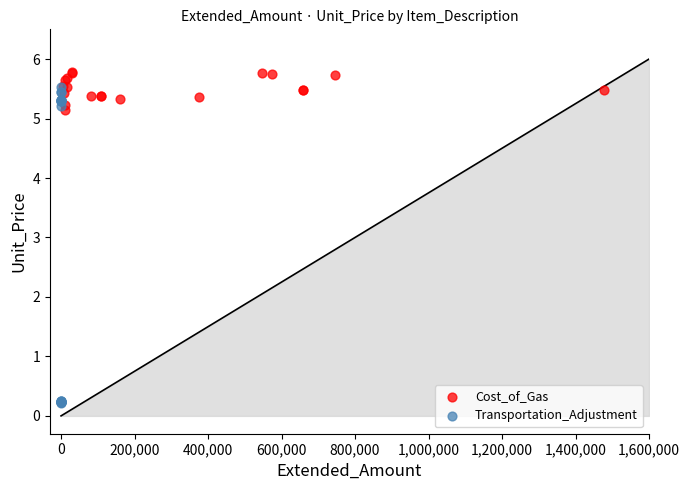

Which series reaches the minimum Y coordinate?

Transportation_Adjustment